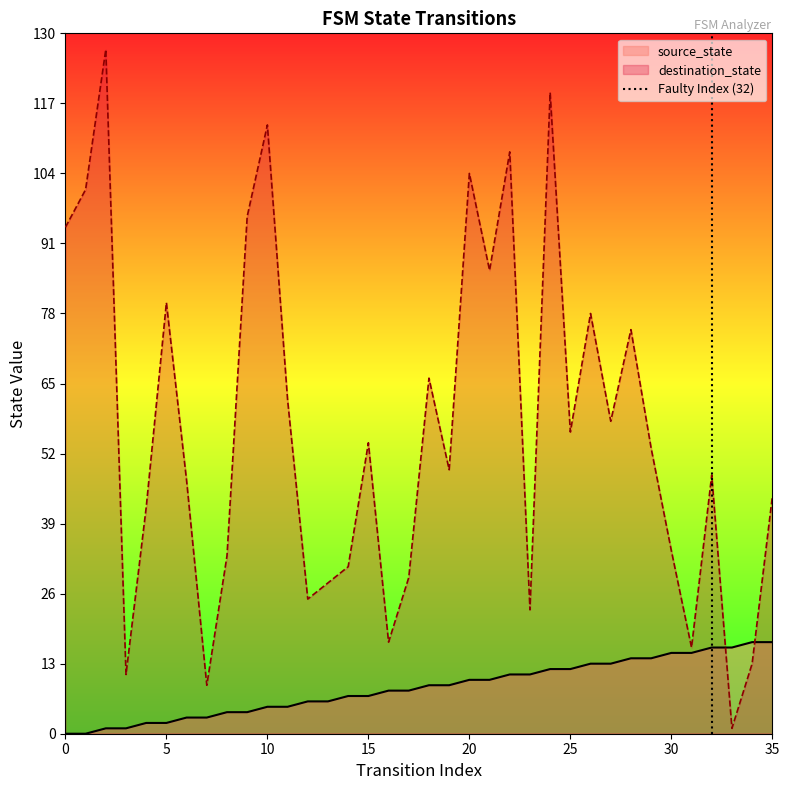

What is the maximum value for destination_state?

127